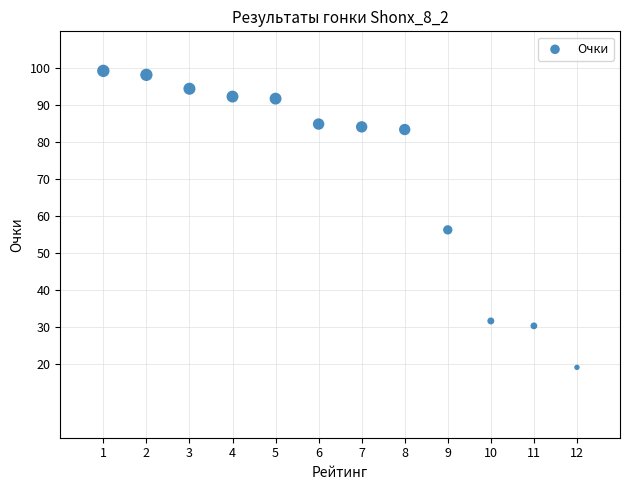

What Y value in the scatter plot is closest to 59?

56.3